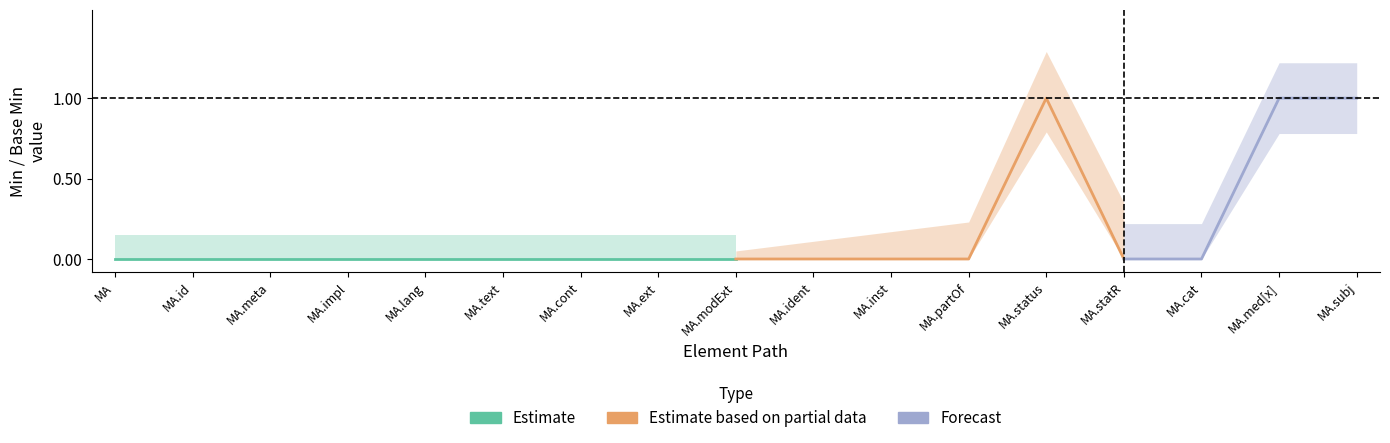

True or false: Min and Base_Min intersect in this chart.

False